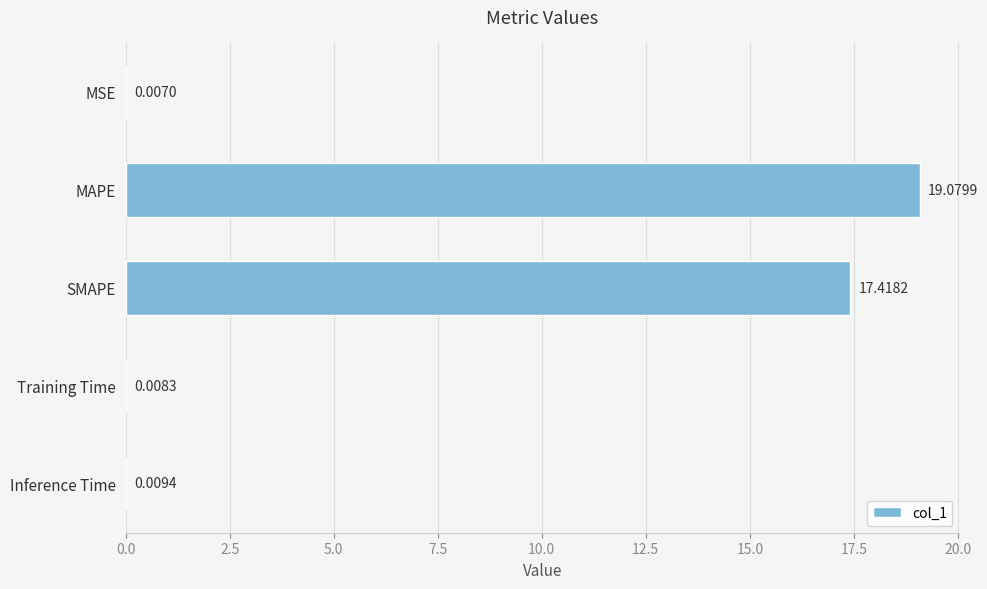

What is the change in value from MSE to SMAPE?

+17.4